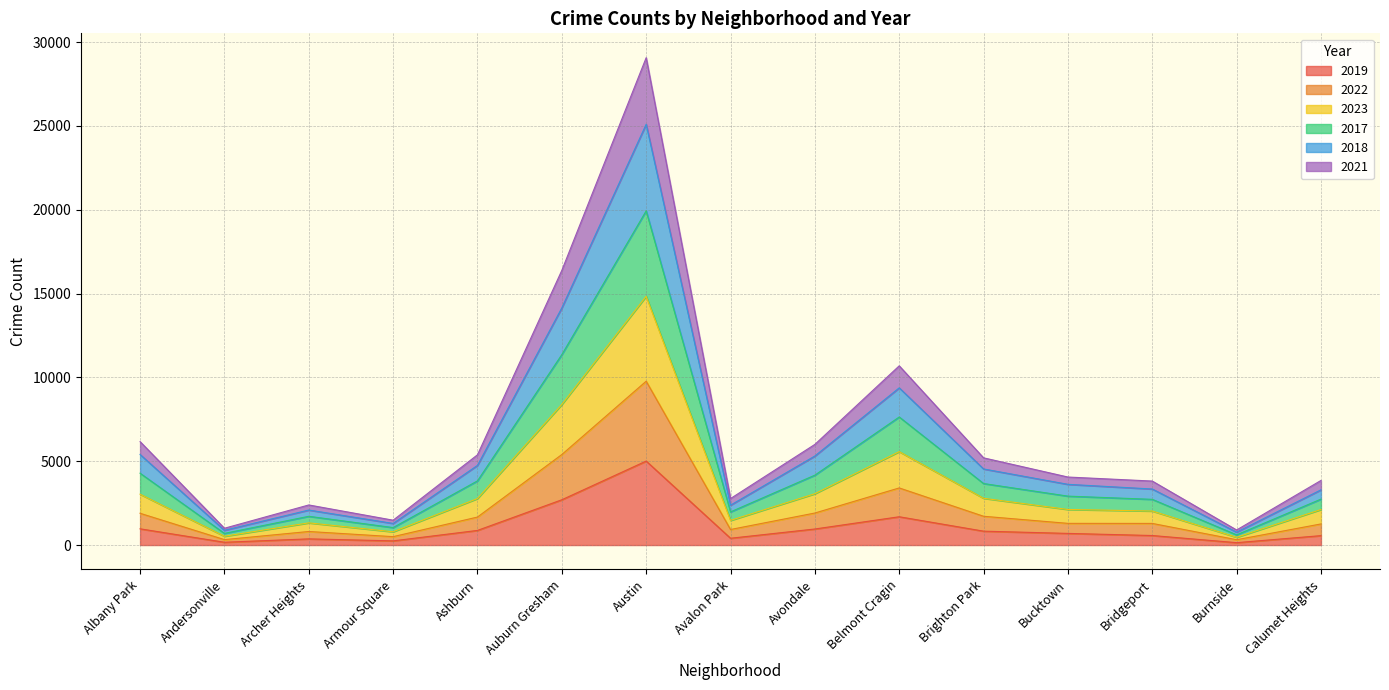

Which category has the highest value in the 2019 series?

Austin